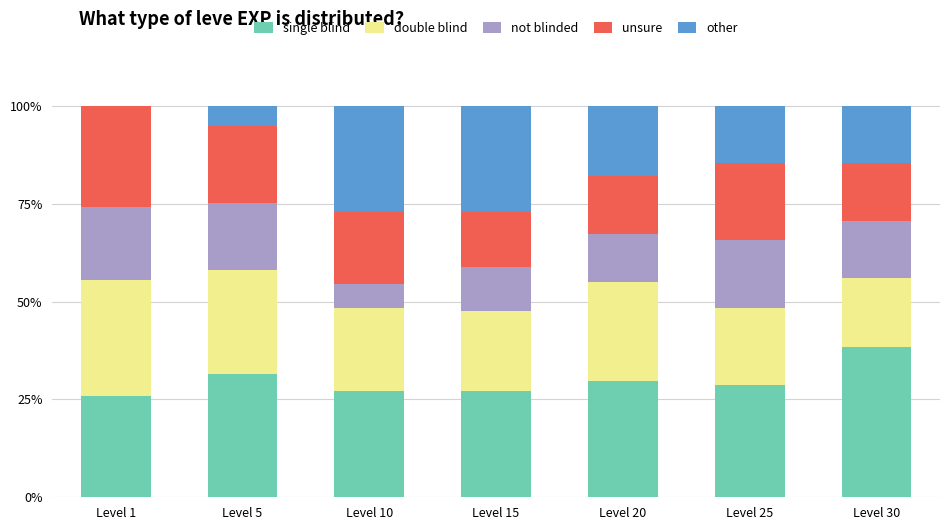

The value of single blind at Level 1 is 16.4. True or false?

False